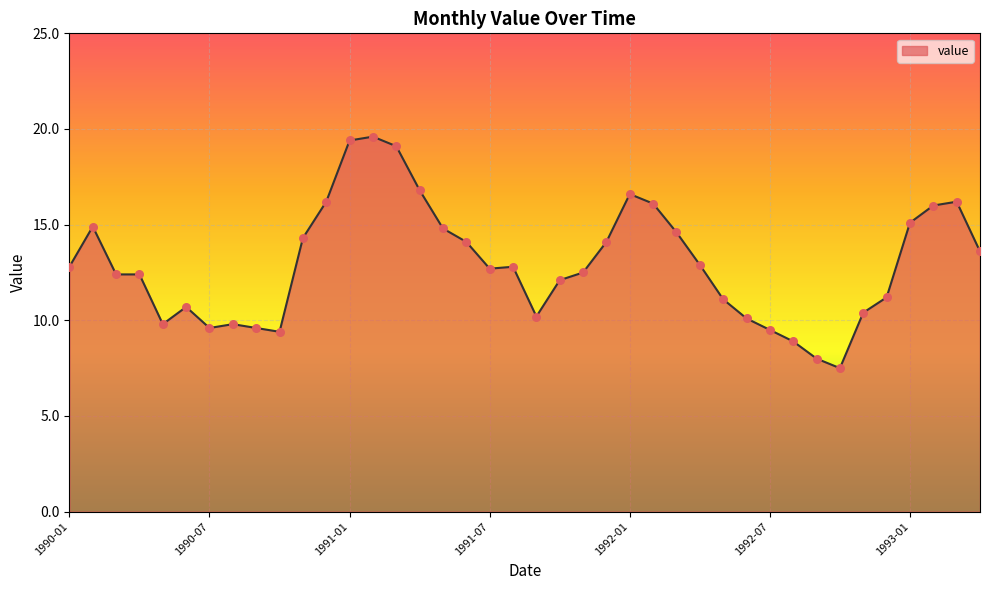

What is the greatest value displayed?

19.6